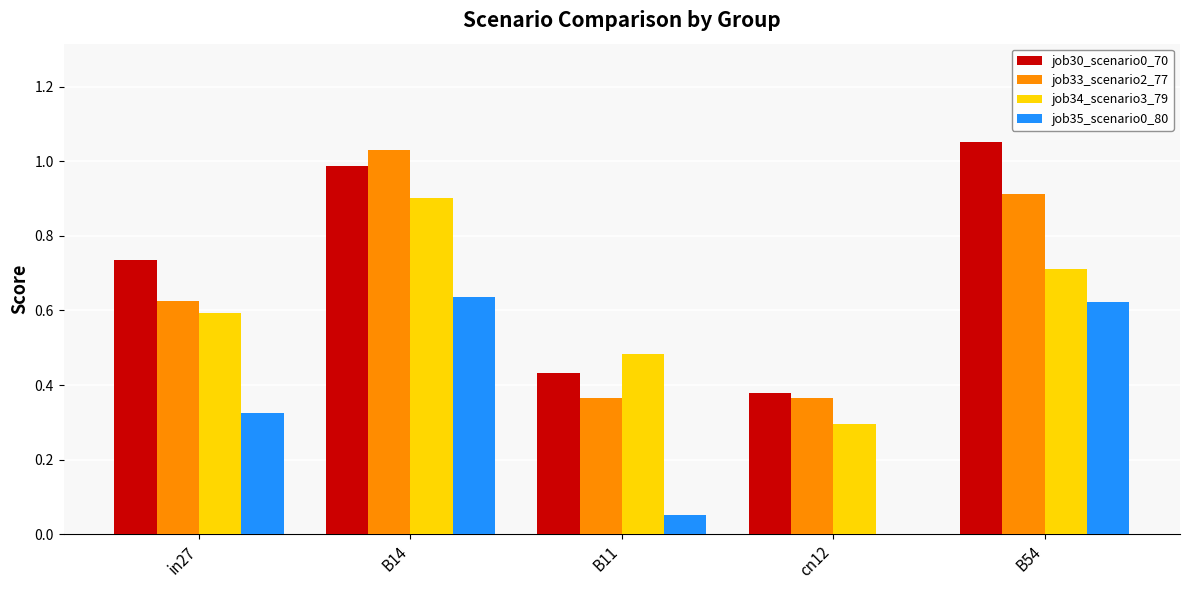

True or false: job33_scenario2_77 has a value of 0.7 at B14.

False